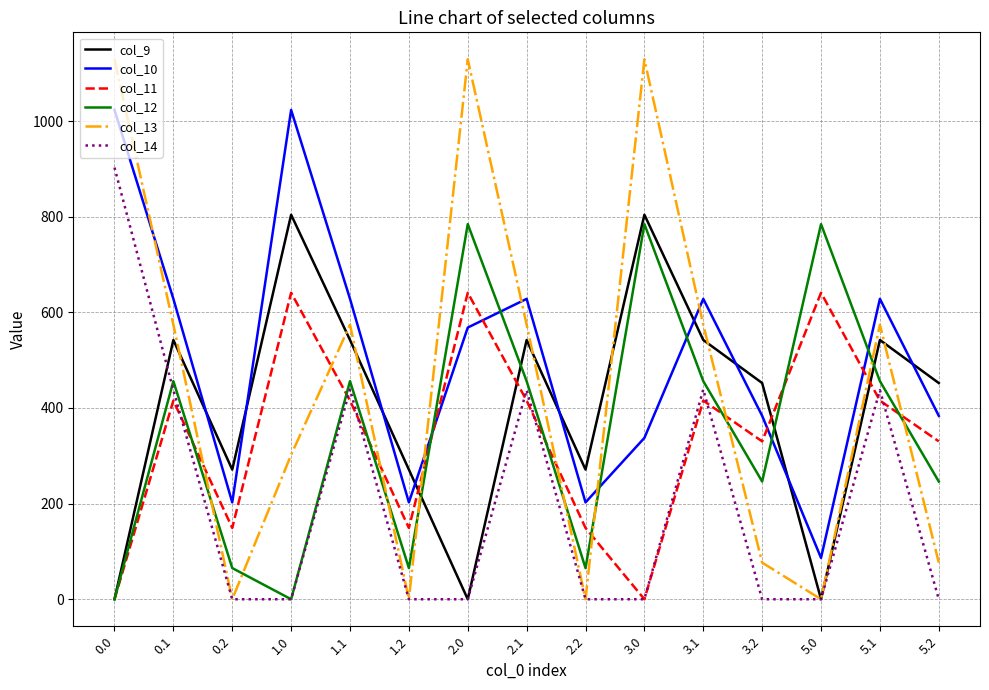

Which series has the largest total across all categories?

col_10